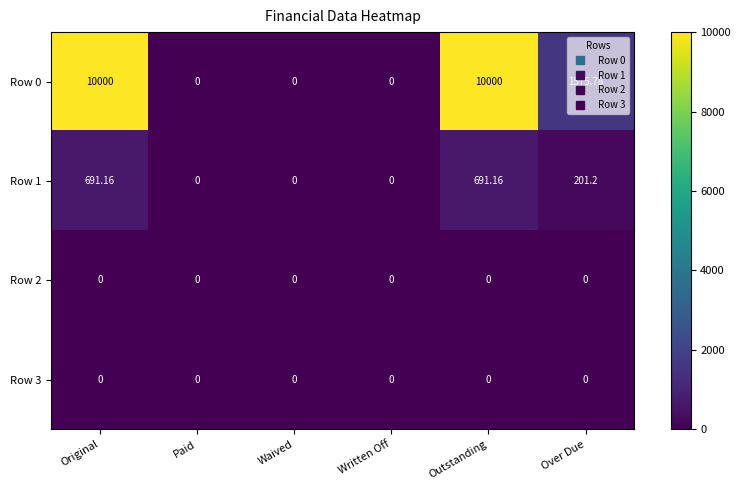

At which label does Row 1 first exceed 201?

Original